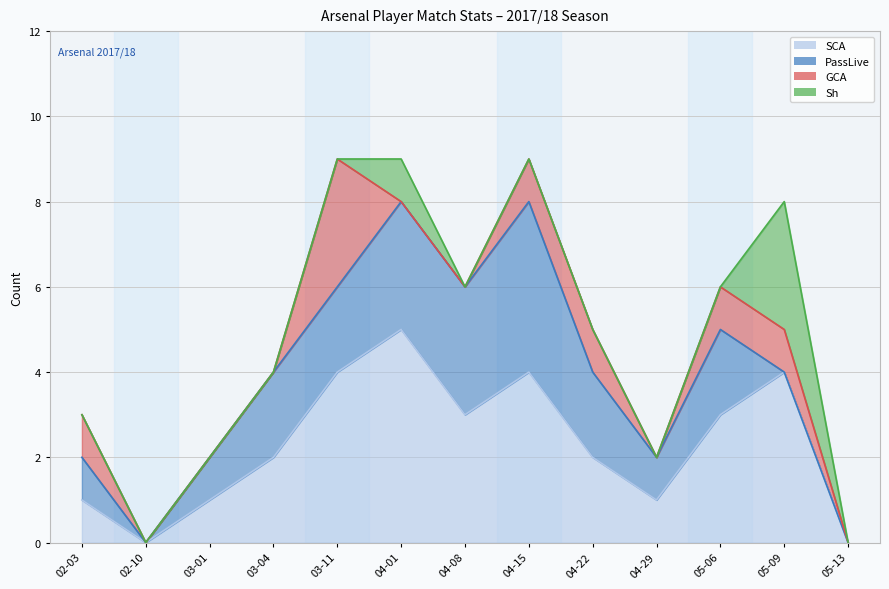

Reading left to right, list all the values displayed in this chart.

SCA: 2018-02-03=1	2018-02-10=0	2018-03-01=1	2018-03-04=2	2018-03-11=4	2018-04-01=5	2018-04-08=3	2018-04-15=4	2018-04-22=2	2018-04-29=1	2018-05-06=3	2018-05-09=4	2018-05-13=0
PassLive: 2018-02-03=1	2018-02-10=0	2018-03-01=1	2018-03-04=2	2018-03-11=2	2018-04-01=3	2018-04-08=3	2018-04-15=4	2018-04-22=2	2018-04-29=1	2018-05-06=2	2018-05-09=0	2018-05-13=0
GCA: 2018-02-03=1	2018-02-10=0	2018-03-01=0	2018-03-04=0	2018-03-11=3	2018-04-01=0	2018-04-08=0	2018-04-15=1	2018-04-22=1	2018-04-29=0	2018-05-06=1	2018-05-09=1	2018-05-13=0
Sh: 2018-02-03=0	2018-02-10=0	2018-03-01=0	2018-03-04=0	2018-03-11=0	2018-04-01=1	2018-04-08=0	2018-04-15=0	2018-04-22=0	2018-04-29=0	2018-05-06=0	2018-05-09=3	2018-05-13=0